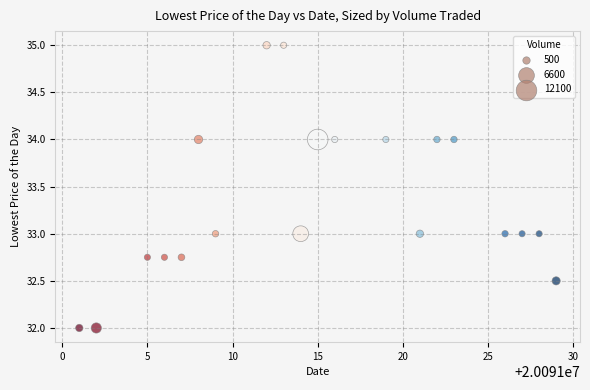

What is the range of X values (max minus min)?

28.0